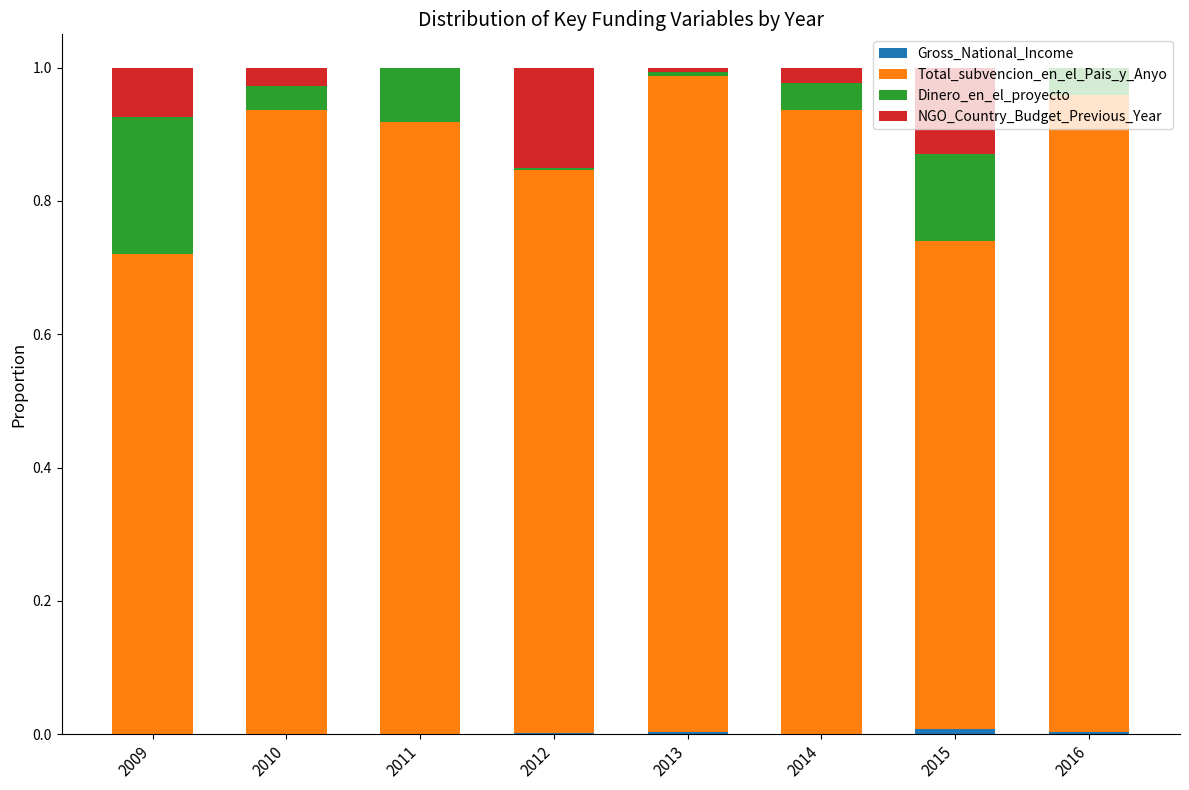

Are the bars horizontal?

No